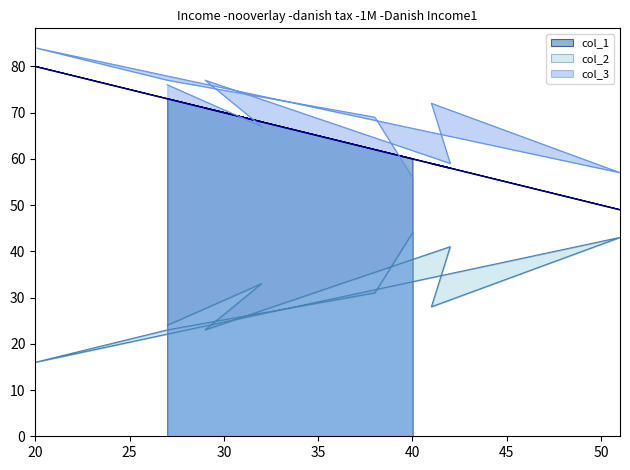

Reading right to left, list all the values displayed in this chart.

col_1: 40=60	38=62	27=73	20=80	51=49	41=59	42=58	29=71	32=68	27=73
col_2: 40=44	38=31	27=23	20=16	51=43	41=28	42=41	29=23	32=33	27=24
col_3: 40=56	38=69	27=77	20=84	51=57	41=72	42=59	29=77	32=67	27=76